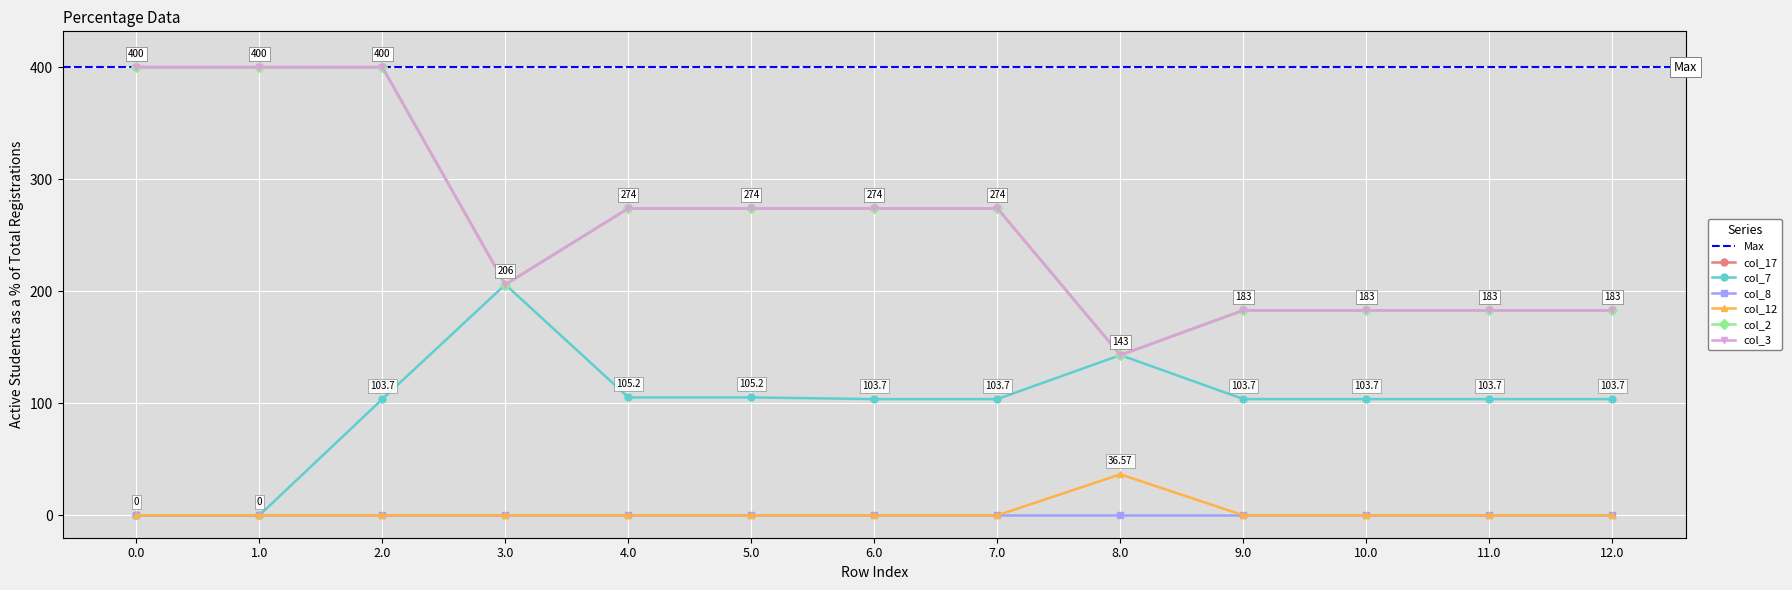

The value of col_17 at 0.0 is 253.0. True or false?

False